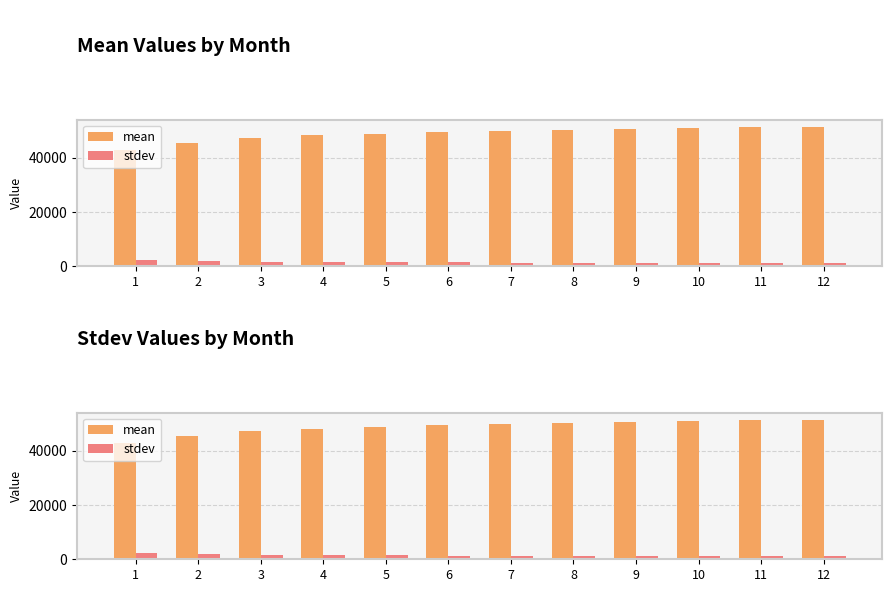

Rank the series by their average value, from lowest to highest.

stdev, mean